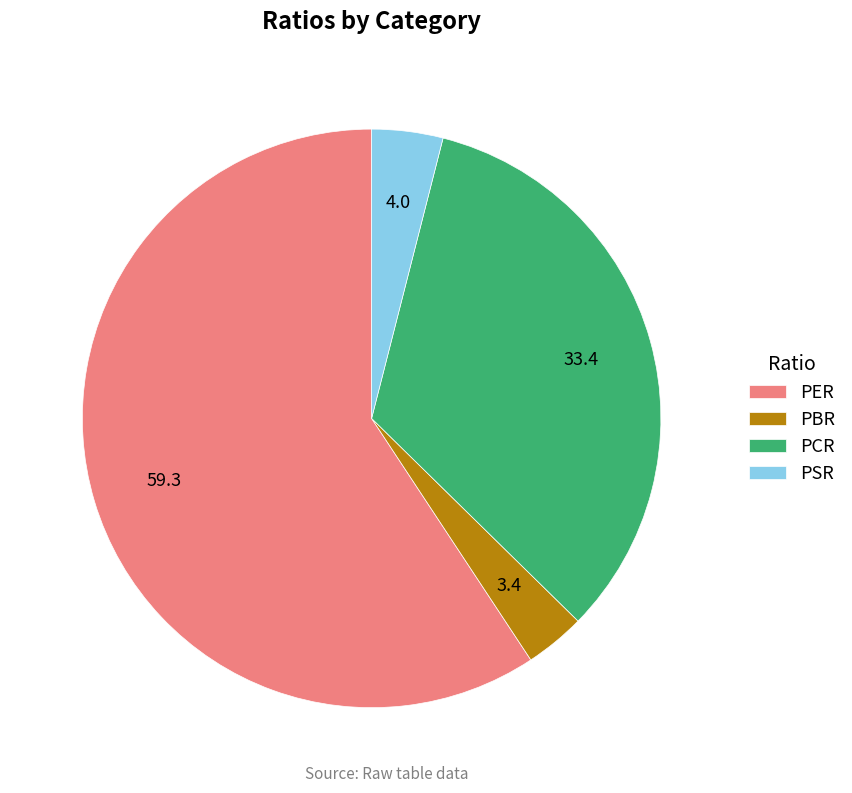

Is there a majority slice in this chart?

Yes